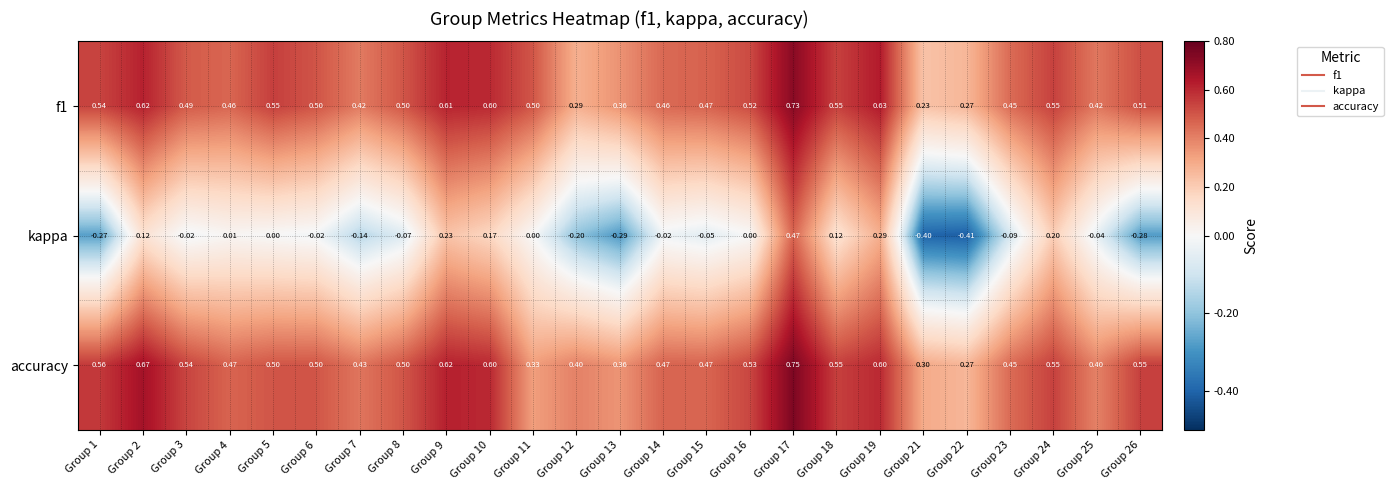

At which category does the chart reach its minimum across all series?

Group 22